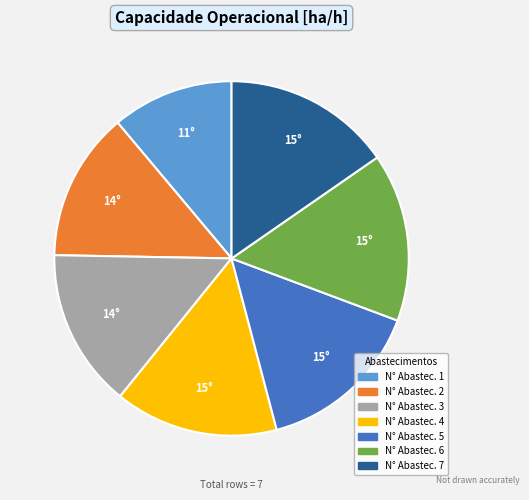

Is there any slice that represents more than half of the pie?

No